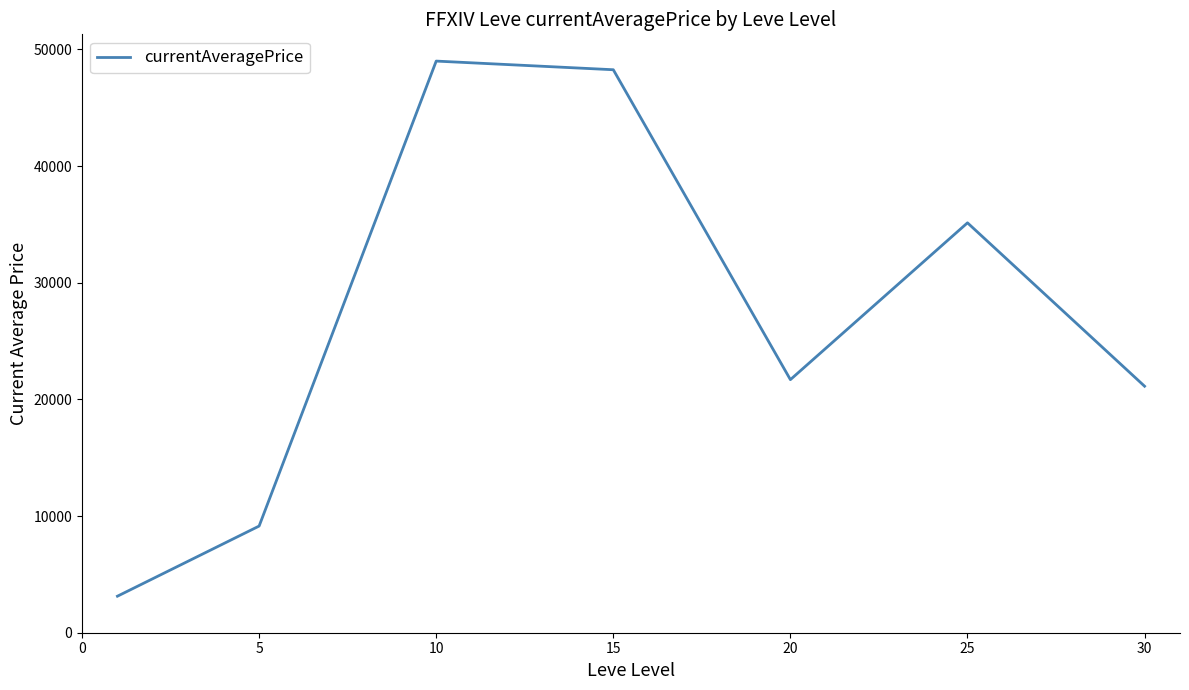

Is this an area chart (filled region under the line)?

No